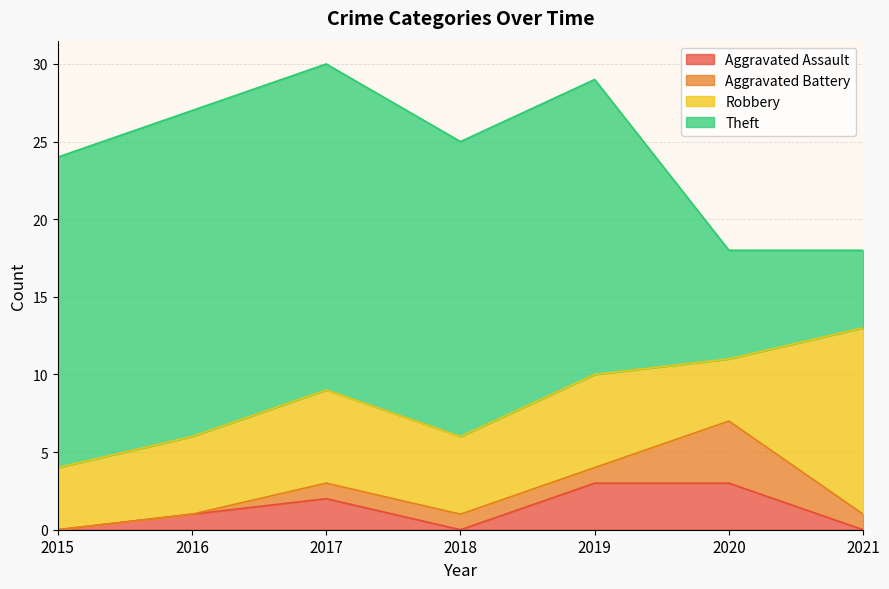

At which category is the sum across all series the highest?

2017